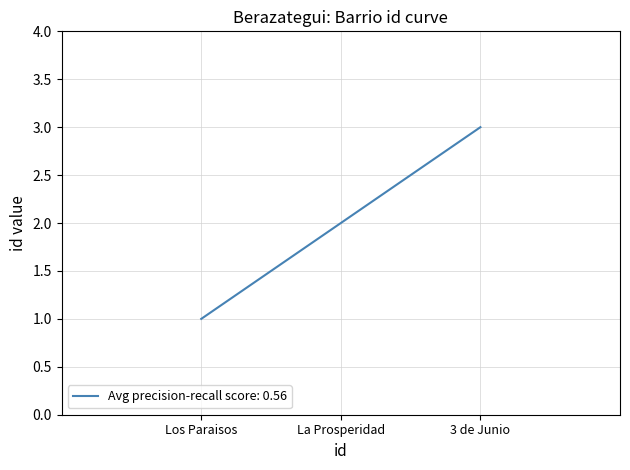

What is the maximum value shown in the chart?

3